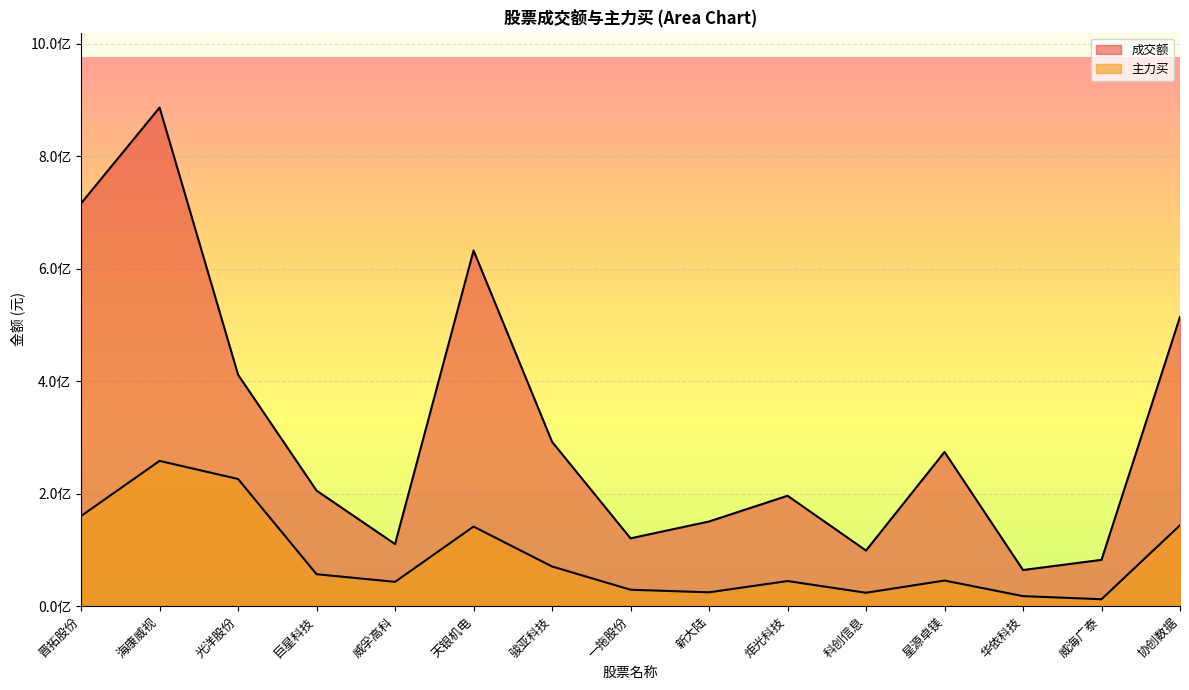

Between 晋拓股份 and 光洋股份, which is larger?

晋拓股份